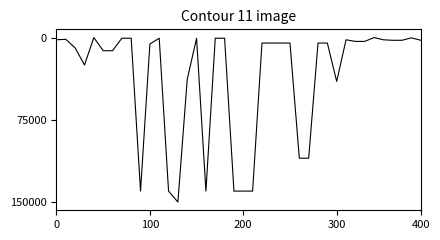

What is the difference between the maximum and minimum values?

150000